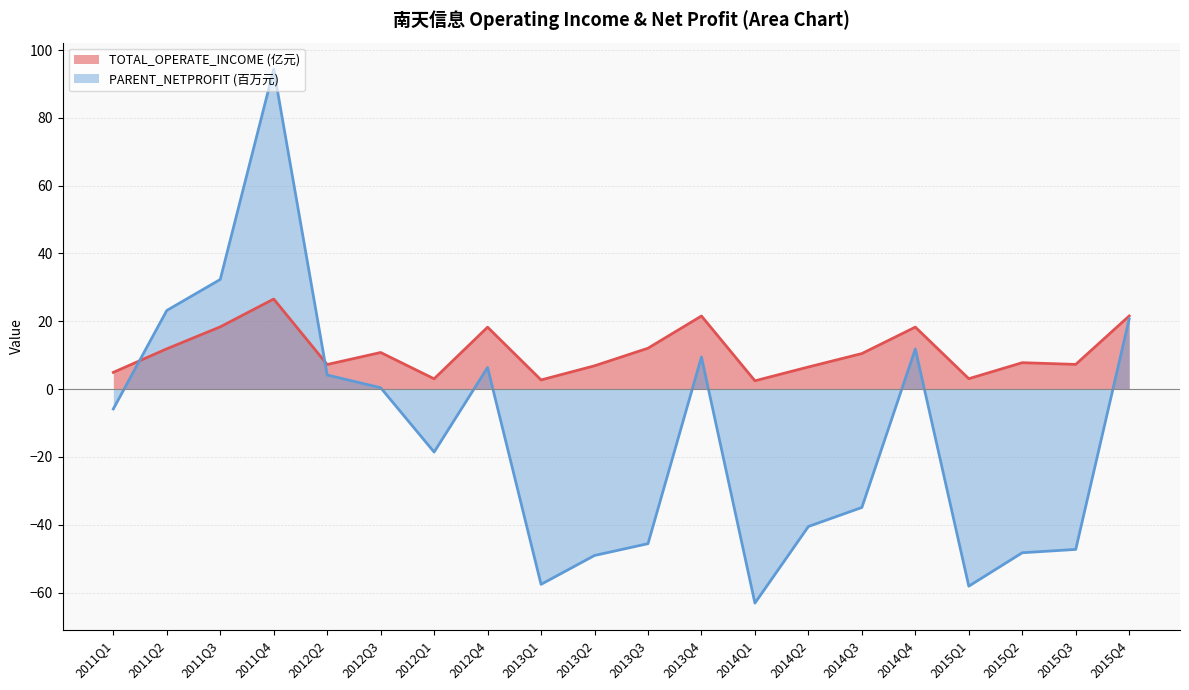

Reading right to left, what are all the values shown in this chart?

TOTAL_OPERATE_INCOME: 21.6	7.3	7.8	3.1	18.3	10.5	6.5	2.5	21.6	12.1	6.9	2.7	18.3	3.0	10.8	7.3	26.6	18.4	11.9	4.9
PARENT_NETPROFIT: 20.7	-47.3	-48.2	-58.1	11.8	-34.9	-40.5	-63.1	9.5	-45.6	-49.0	-57.6	6.4	-18.6	0.4	4.2	94.3	32.3	23.2	-5.8